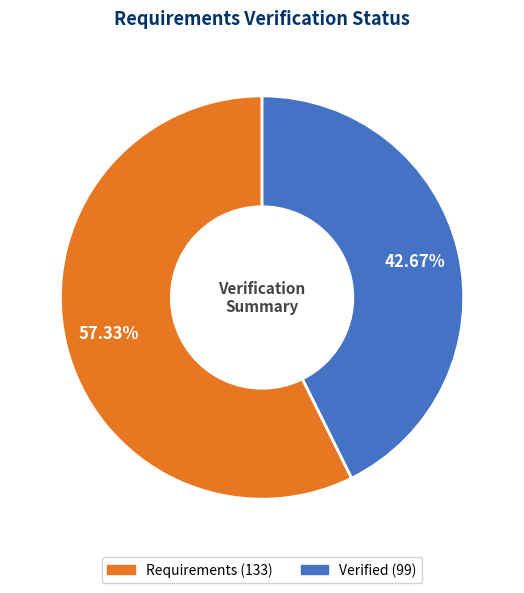

How much of the chart is everything except Verified?

57.3%